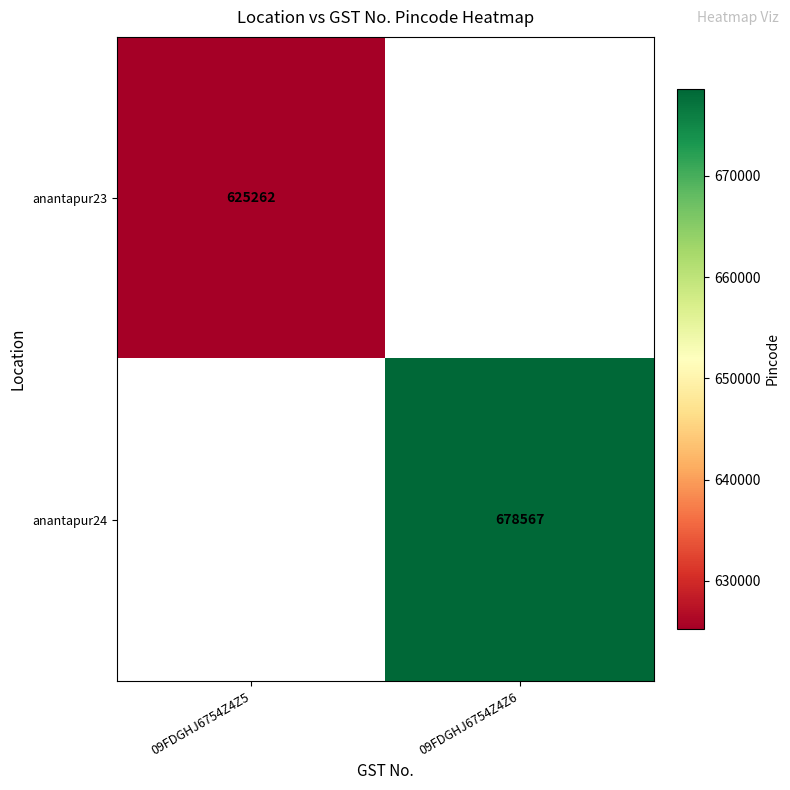

The value of anantapur23 at 09FDGHJ6754Z4Z5 is 625262. True or false?

True